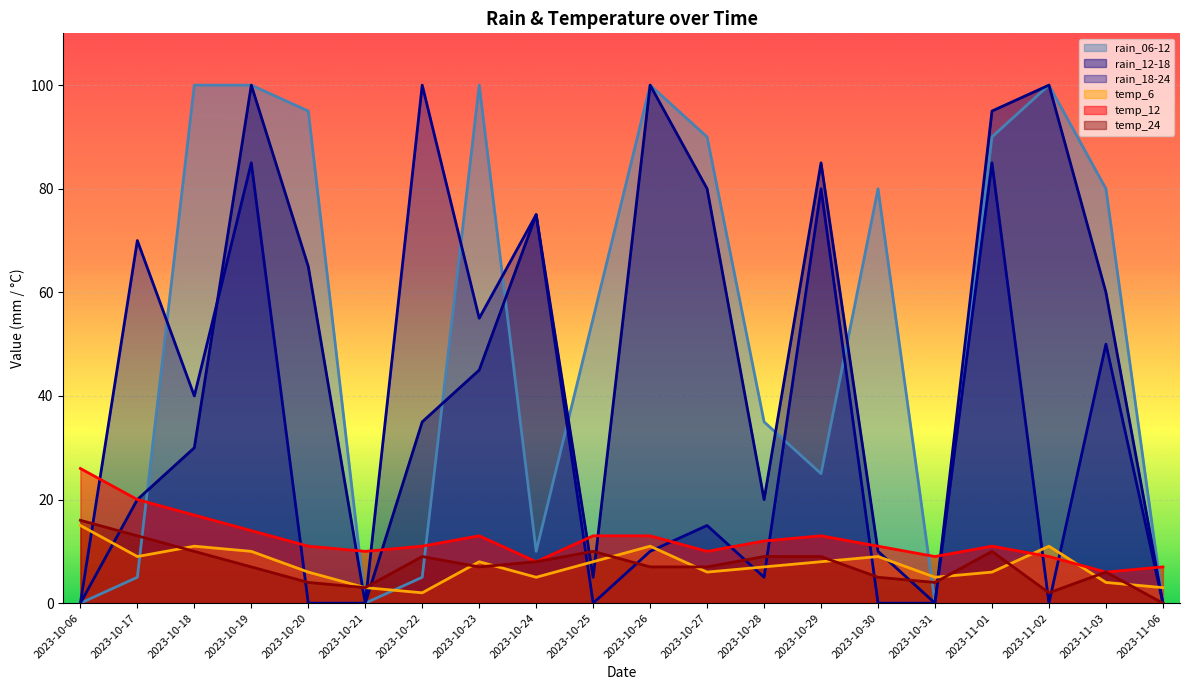

Which series ends up on top after the final intersection of rain_18-24 and temp_24?

rain_18-24